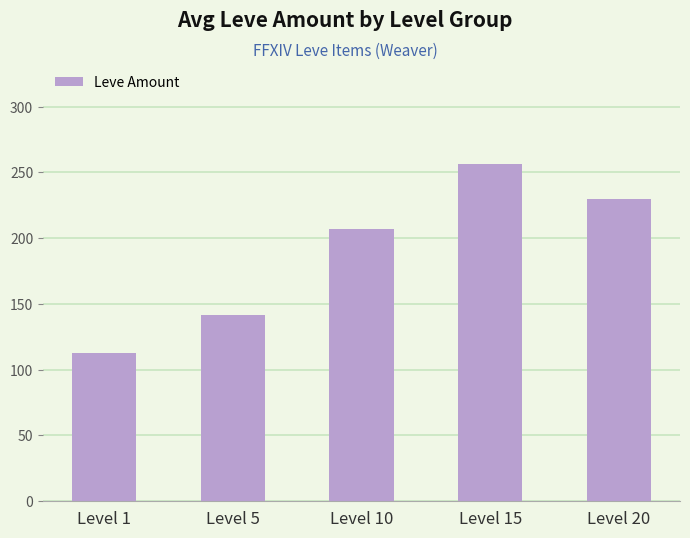

How many data points does each series have?

5